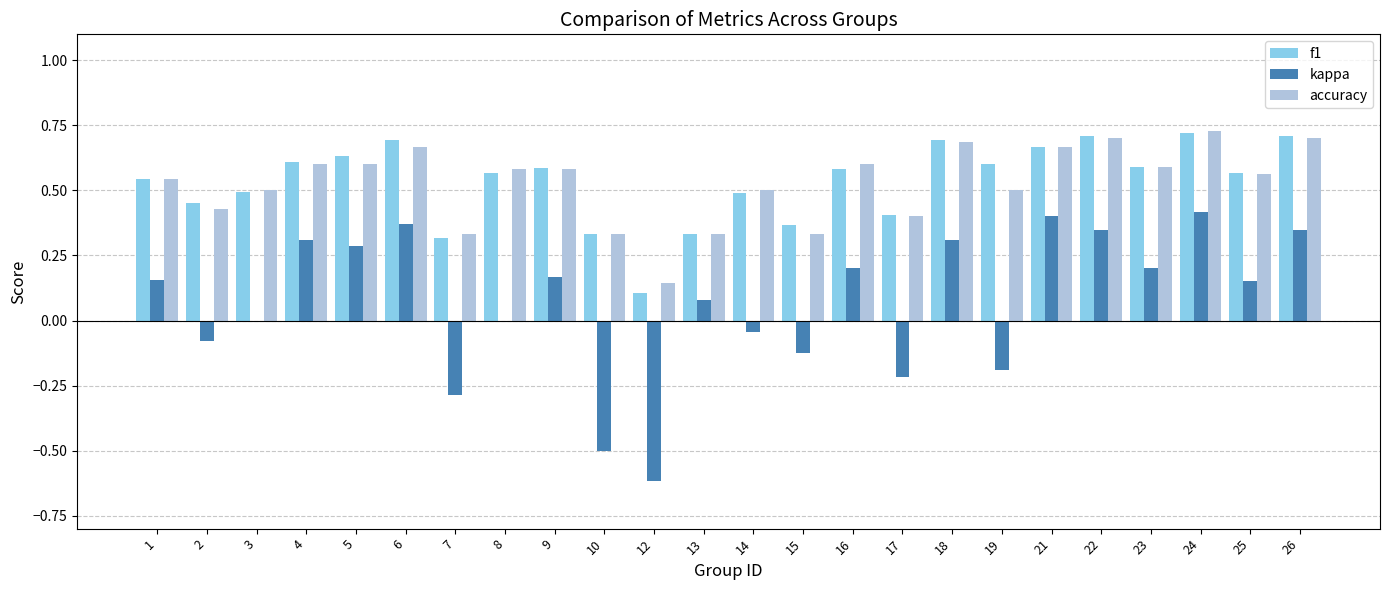

How many data points does each series have?

24